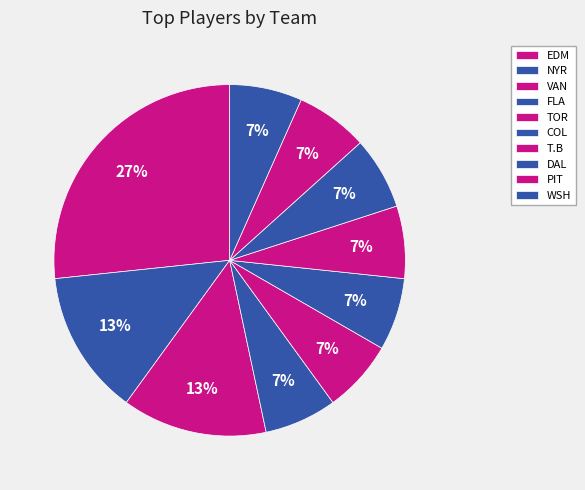

To the nearest percent, what percentage of the pie is VAN?

13%